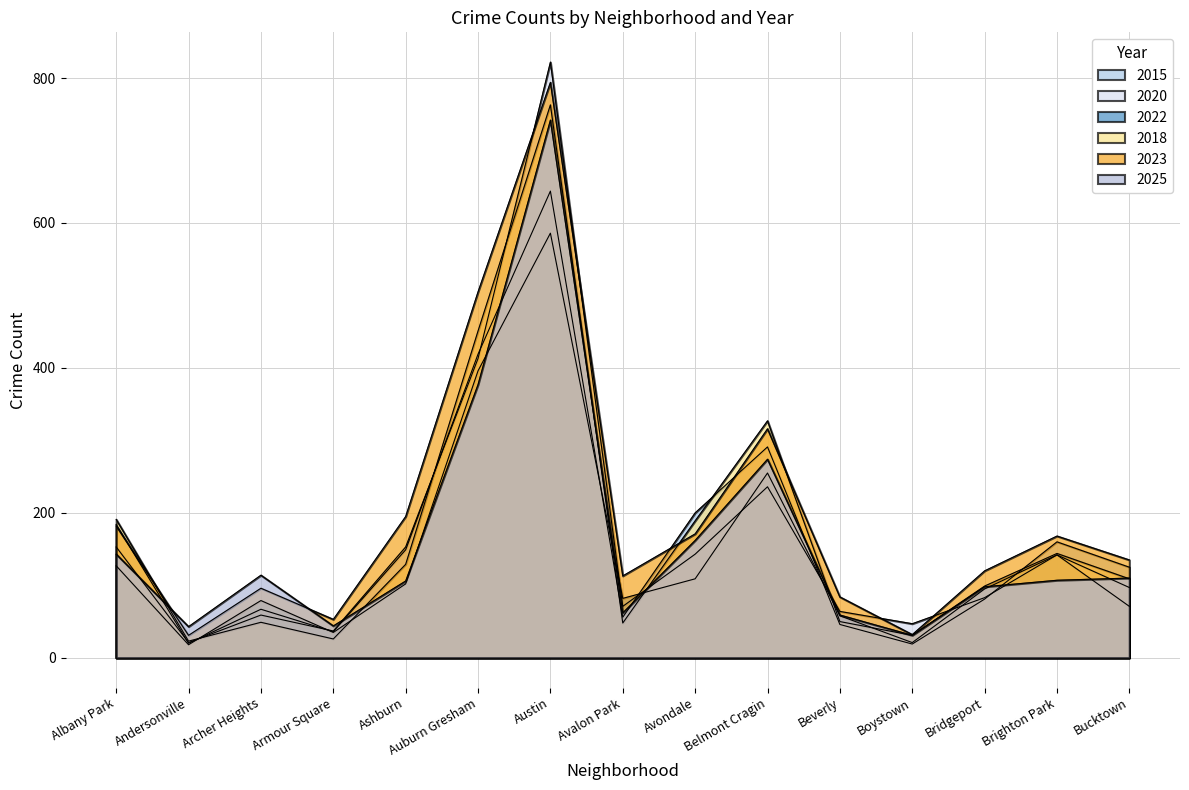

What value does the 2025 series have at Austin?

742